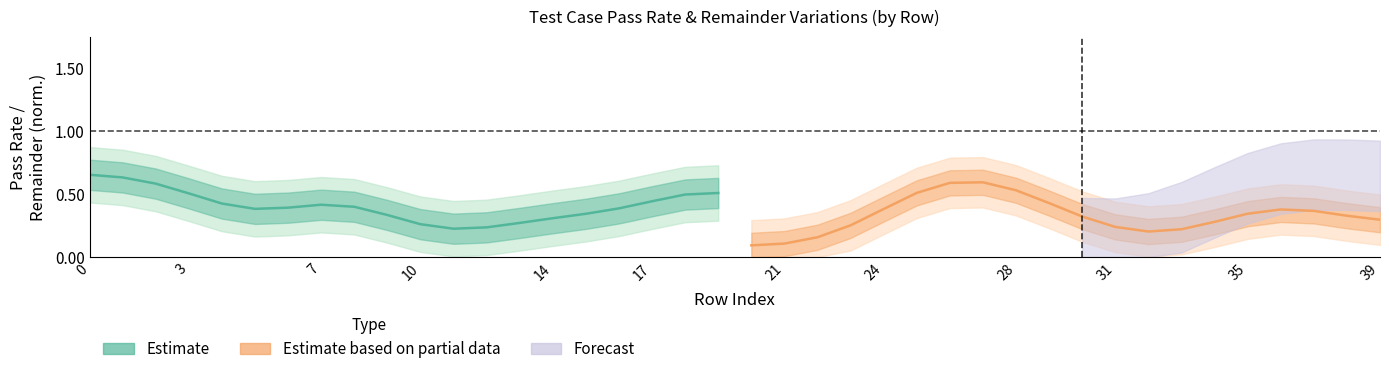

What is the smallest value displayed?

0.1